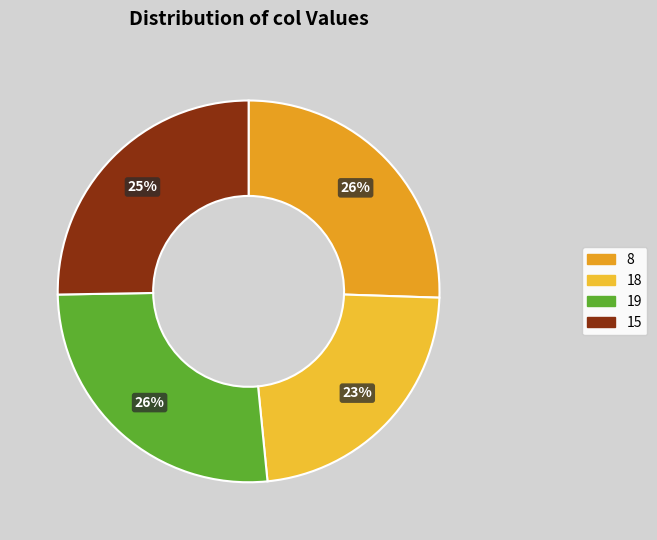

What is the smallest slice in the pie chart?

18